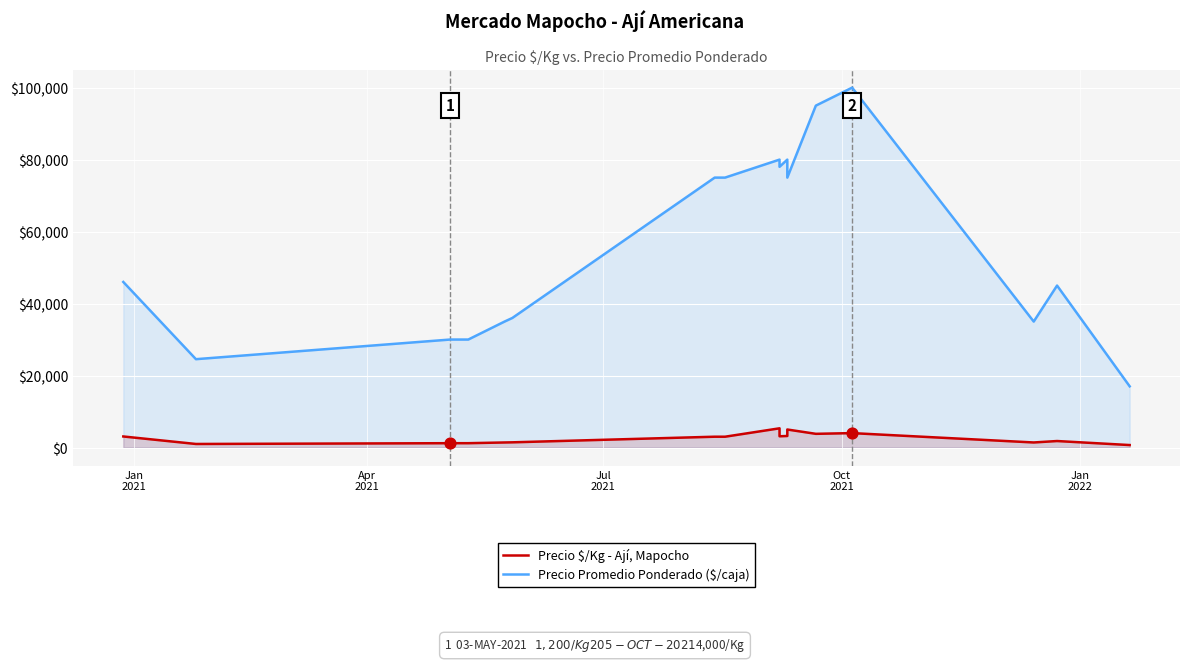

At how many categories does at least one series exceed 58258?

8